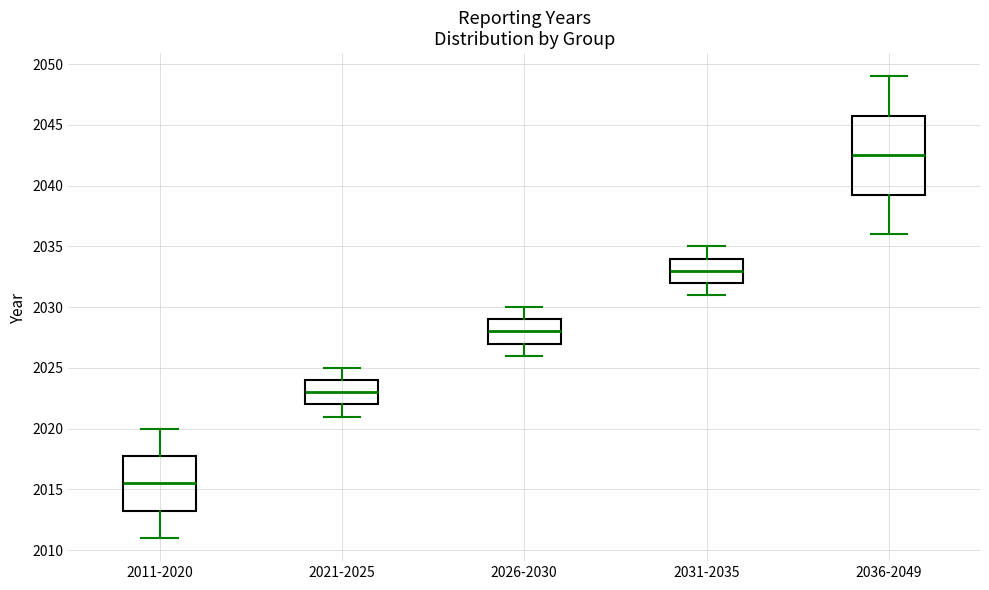

Where is the upper edge of the box for 2026-2030 on the y-axis? The values are not printed on the chart, so give them approximately, as read against the axis.

2029.0